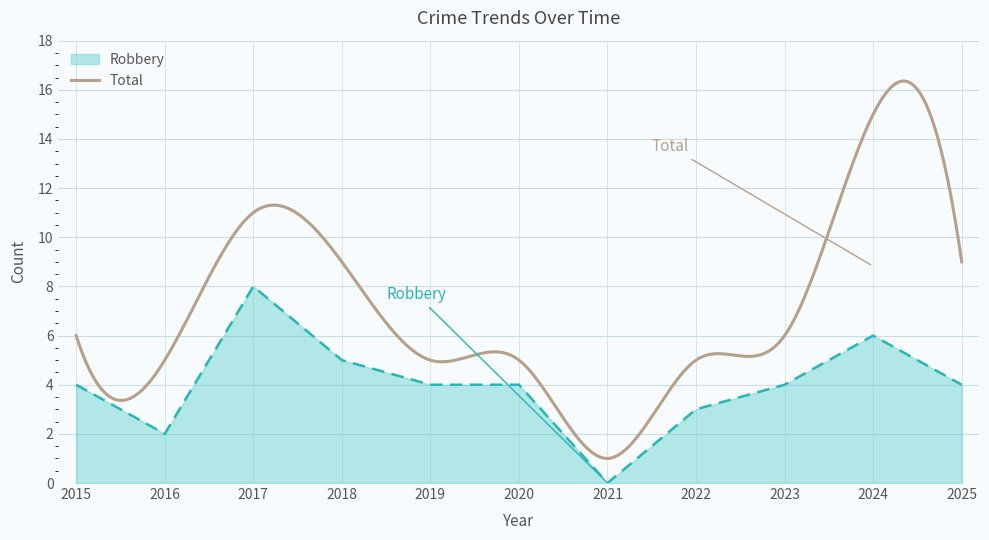

Where is the first local minimum?

2016